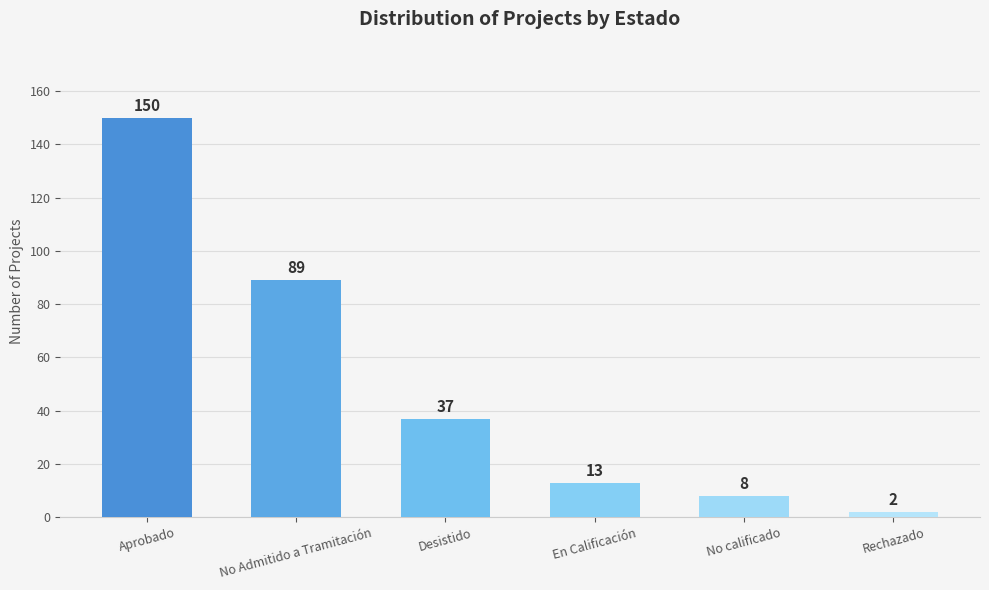

What is the change in value from Desistido to En Calificación?

-24